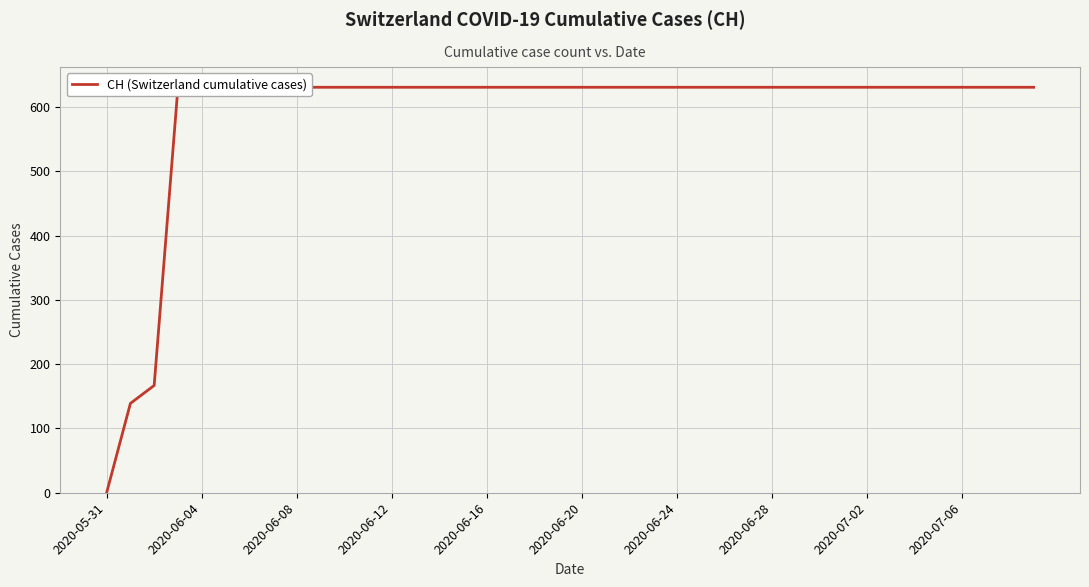

What is the ratio of the value at 15 to the value at 25?

1.0